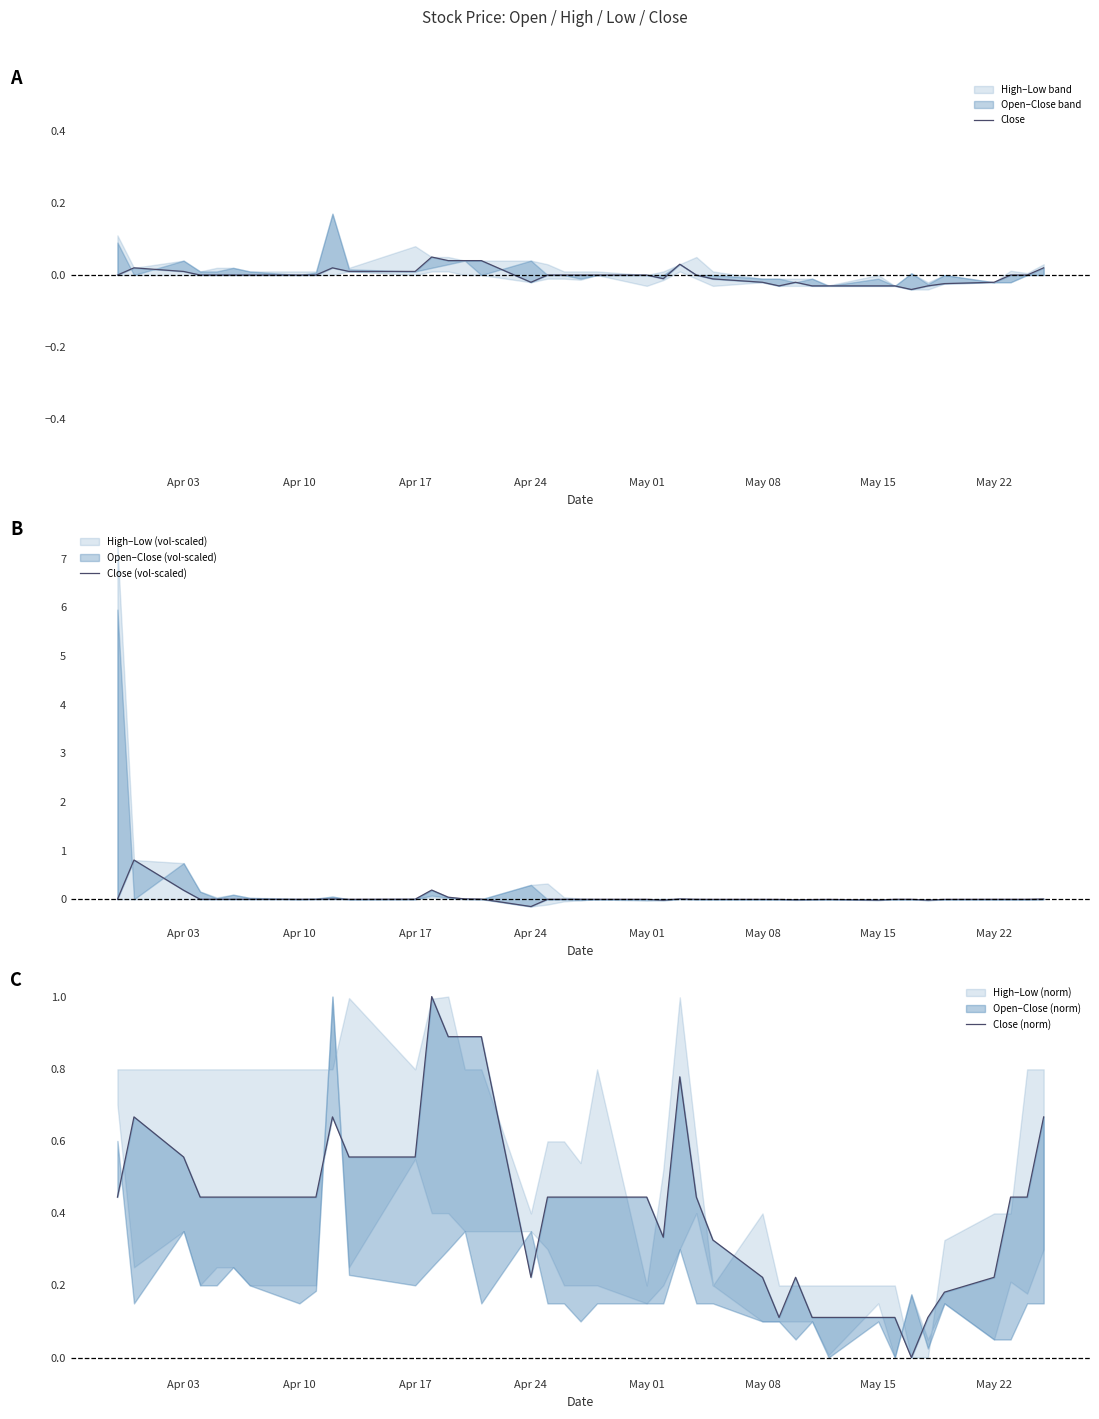

True or false: Close (norm) has more than 2 interior local peaks.

True